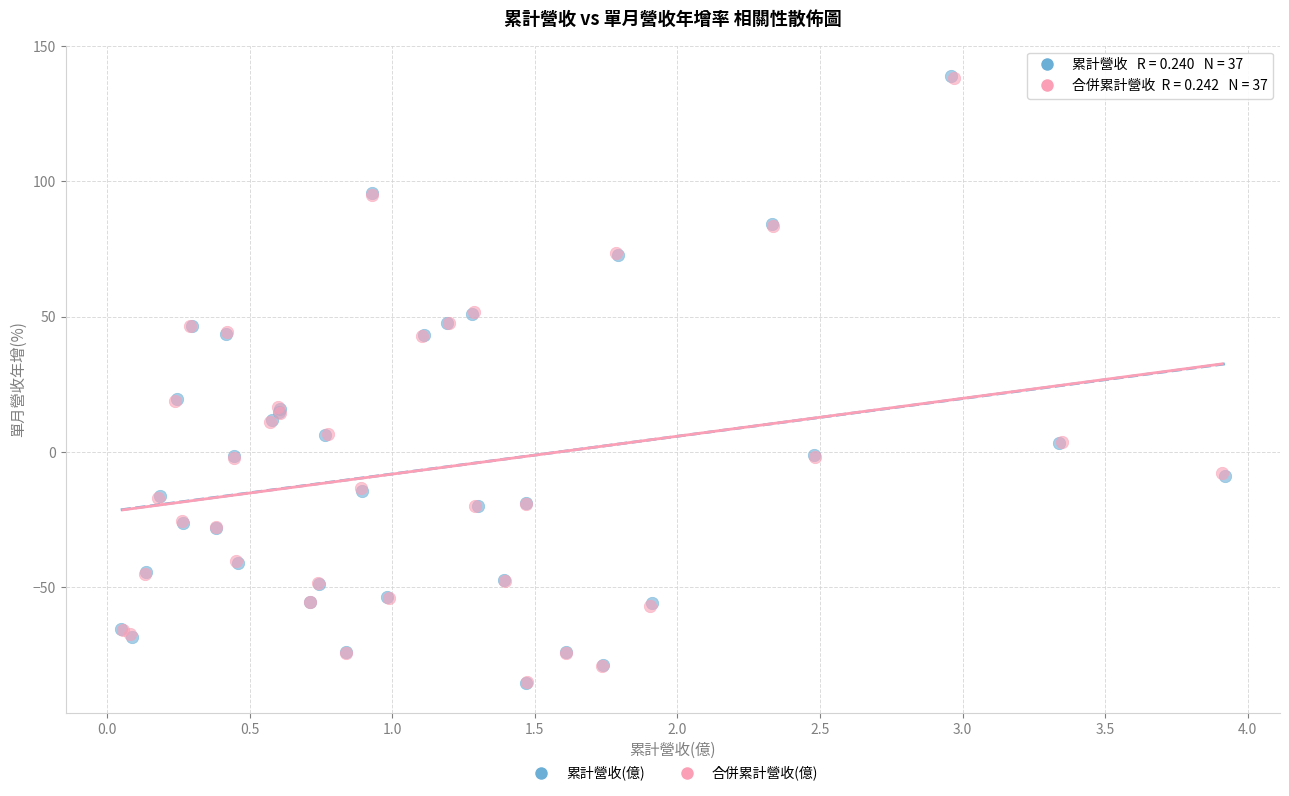

Which series has the widest spread of Y values?

累計營收(億)